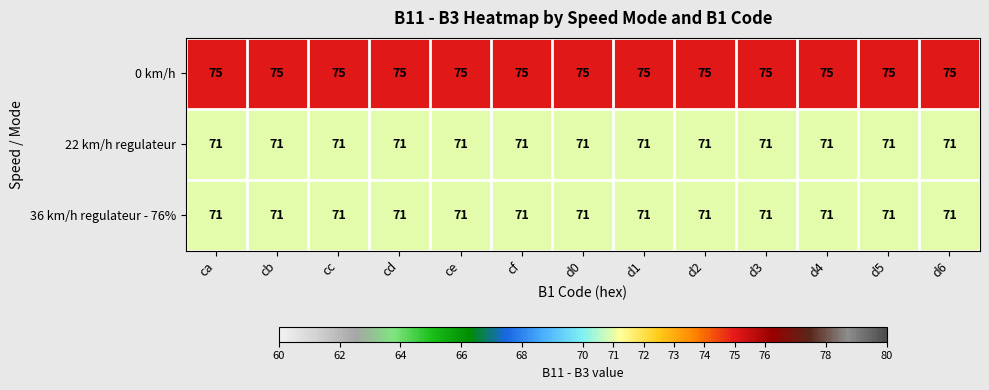

Is the value of 36 km/h regulateur - 76% at d5 greater than the value of 0 km/h at cb?

No